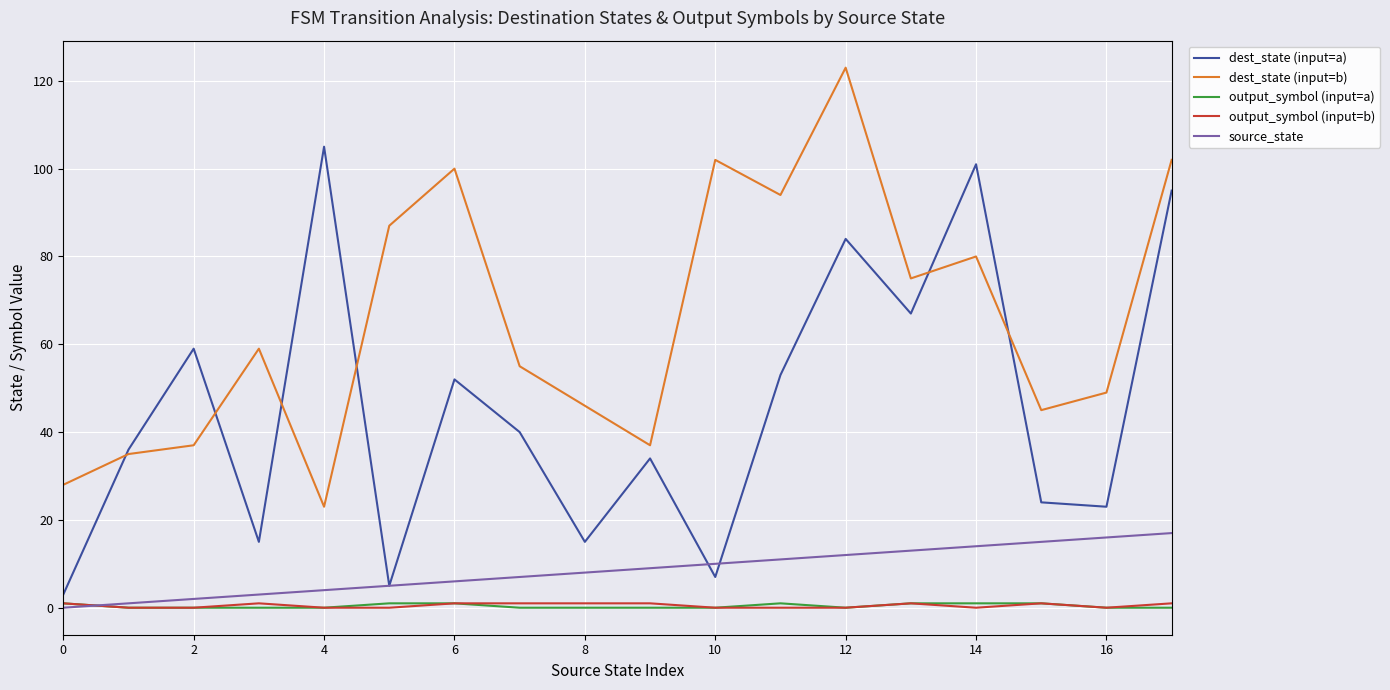

True or false: output_symbol (input=a) and dest_state (input=b) cross at least once.

False